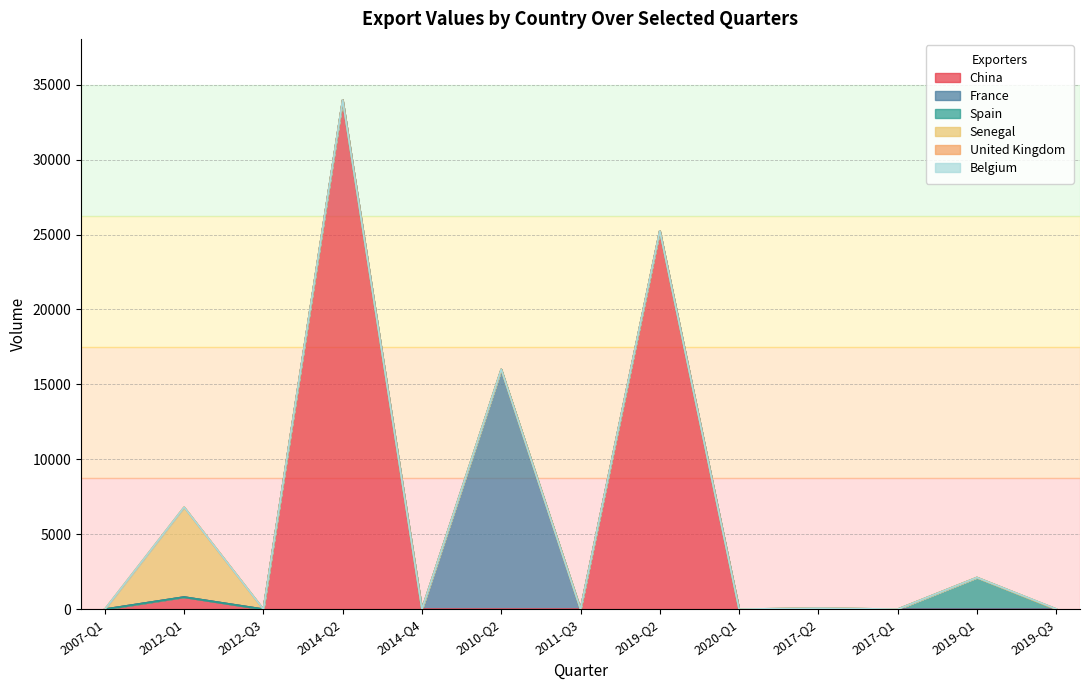

Which series has the largest range (max minus min)?

China